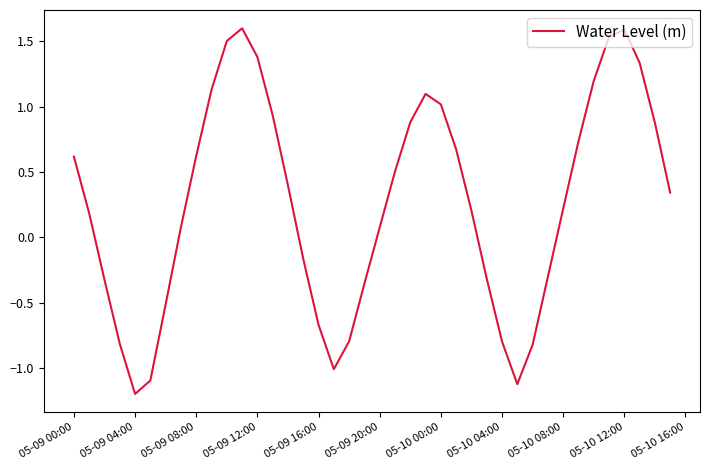

What is the minimum value shown in the chart?

-1.2